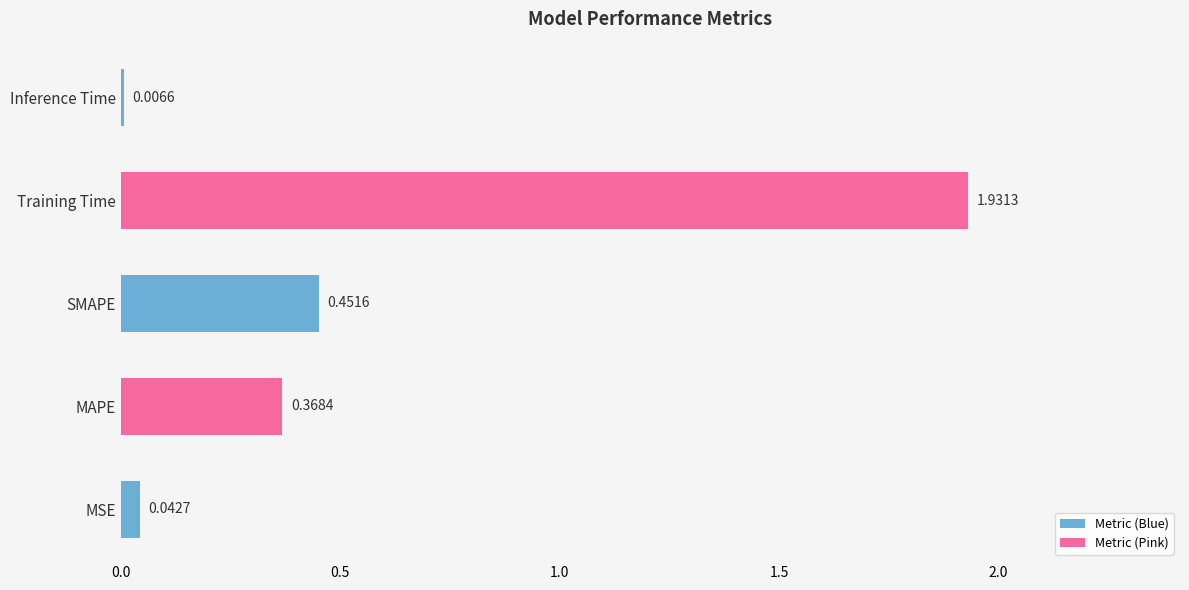

At which category does the chart reach its peak across all series?

Training Time